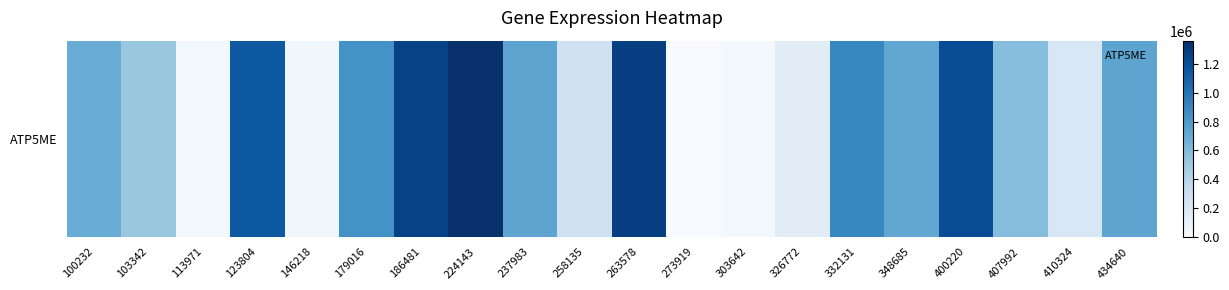

Is it true that the value at 103342 is 684908?

False